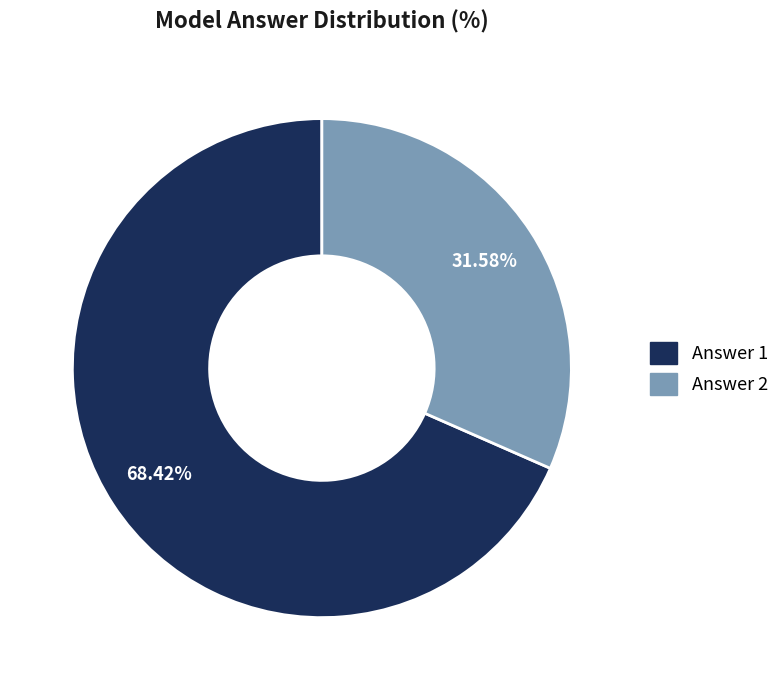

How many segments does this pie chart have?

2